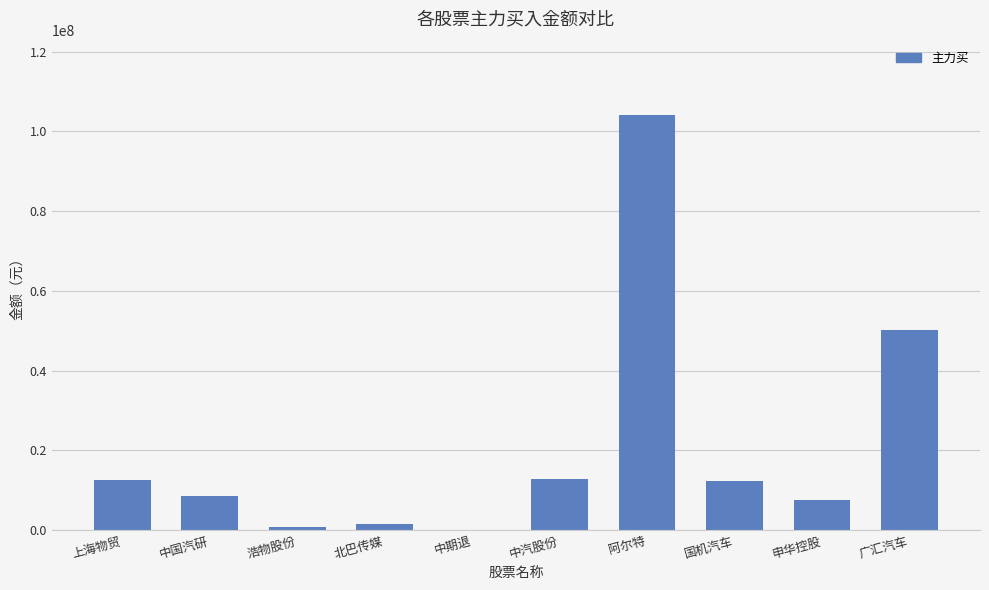

What is the change in value from 中国汽研 to 北巴传媒?

-7157589